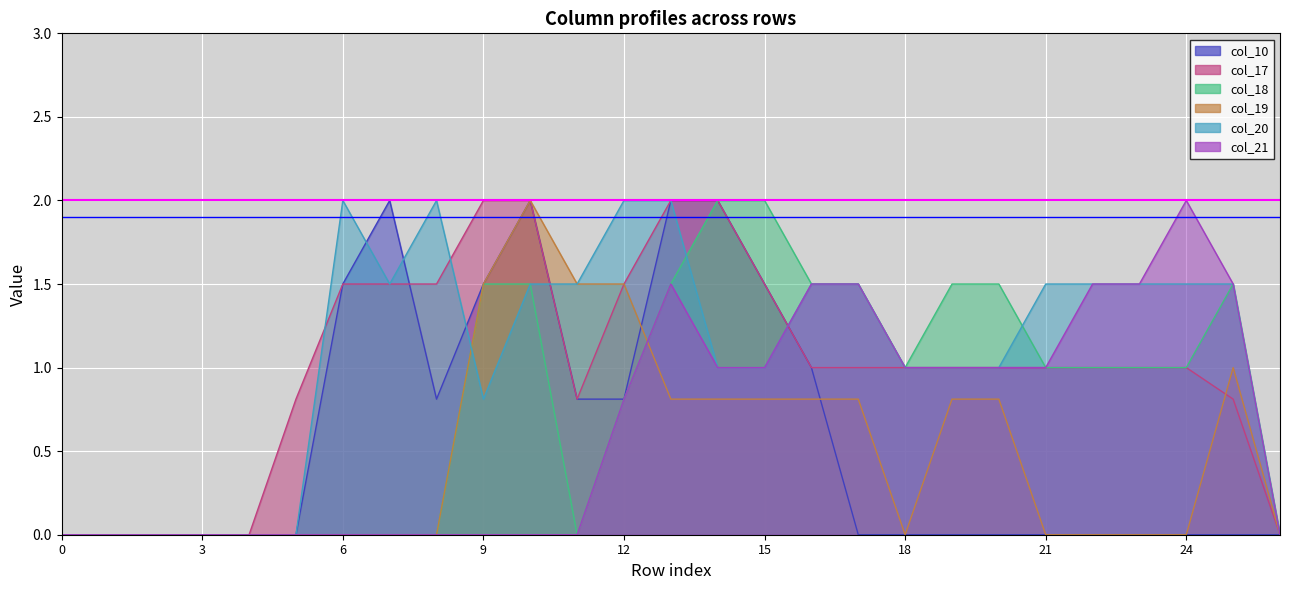

Where do col_17 and col_10 first cross each other?

7 and 8